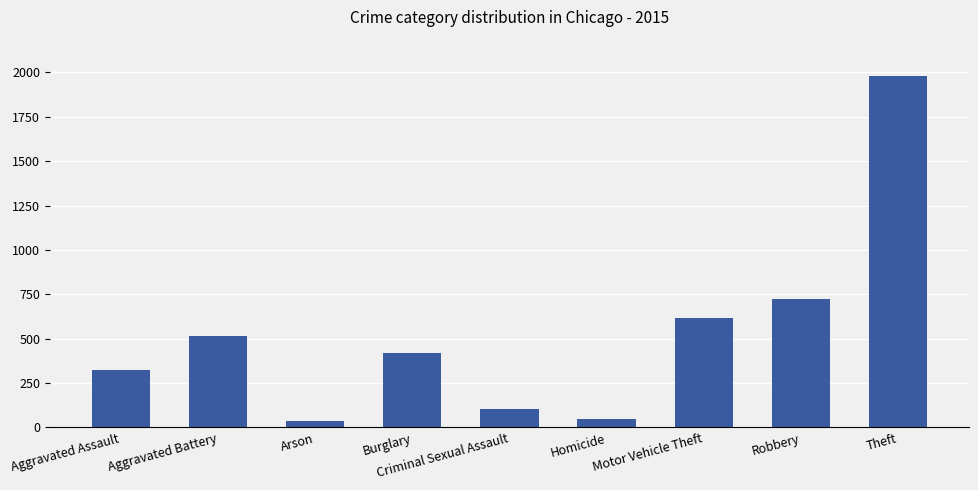

What is the label of the 3rd bar from the left?

Arson